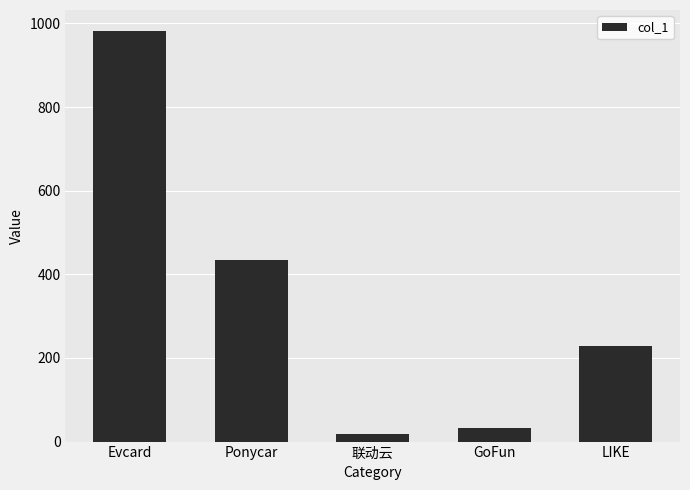

What is the change in value from GoFun to LIKE?

+194.9